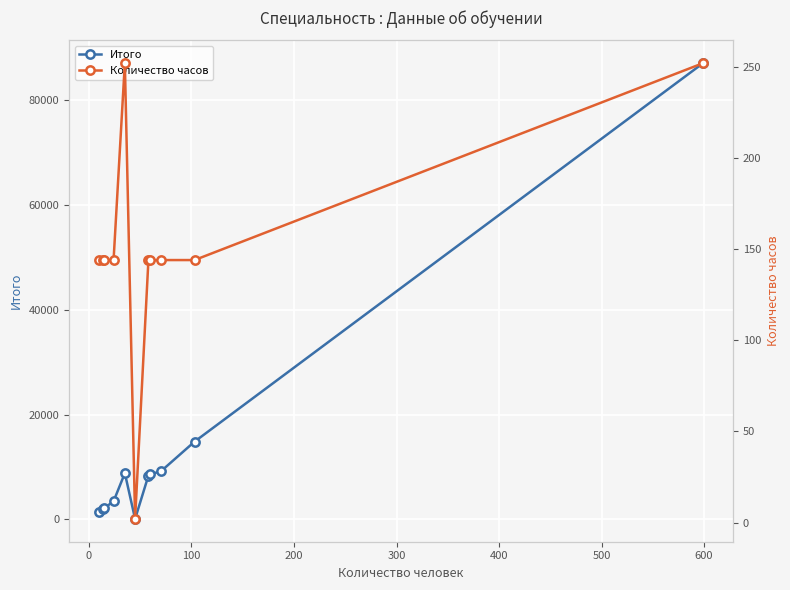

List the series in order of their overall mean, lowest first.

Количество часов, Итого